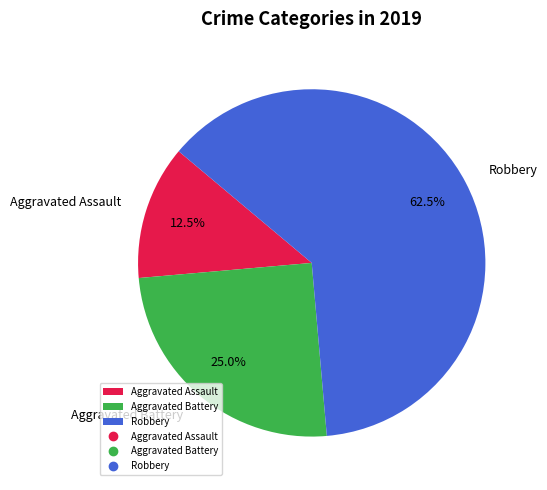

To the nearest percent, what is the average slice percentage?

33%